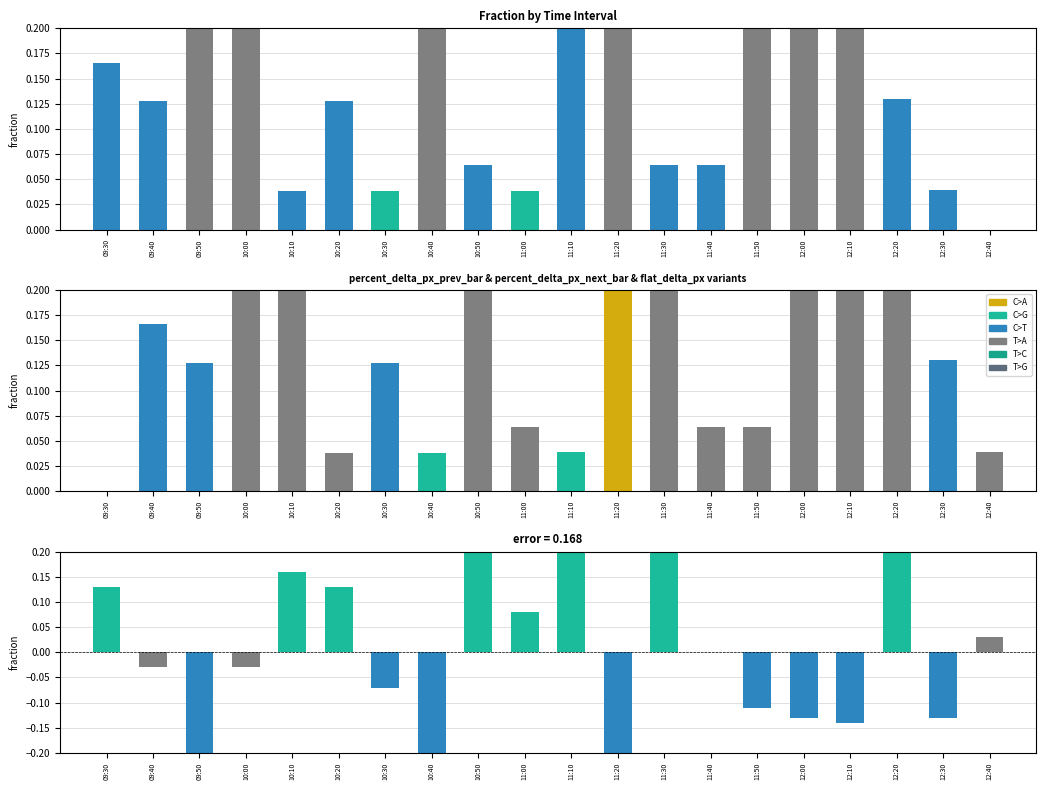

Reading left to right, transcribe all the data shown in this chart.

percent_delta_px_next_bar: 09:30=0.2	09:40=0.1	09:50=0.2	10:00=0.2	10:10=0.0	10:20=0.1	10:30=0.0	10:40=0.6	10:50=0.1	11:00=0.0	11:10=0.3	11:20=0.4	11:30=0.1	11:40=0.1	11:50=0.2	12:00=0.4	12:10=0.6	12:20=0.1	12:30=0.0	12:40=0.0
percent_delta_px_prev_bar: 09:30=0.0	09:40=0.2	09:50=0.1	10:00=0.2	10:10=0.2	10:20=0.0	10:30=0.1	10:40=0.0	10:50=0.6	11:00=0.1	11:10=0.0	11:20=0.3	11:30=0.4	11:40=0.1	11:50=0.1	12:00=0.2	12:10=0.4	12:20=0.6	12:30=0.1	12:40=0.0
flat_delta_px_next_bar - flat_delta_px_prev_bar: 09:30=0.1	09:40=-0.0	09:50=-0.3	10:00=-0.0	10:10=0.2	10:20=0.1	10:30=-0.1	10:40=-0.5	10:50=0.4	11:00=0.1	11:10=0.2	11:20=-0.5	11:30=0.2	11:40=0.0	11:50=-0.1	12:00=-0.1	12:10=-0.1	12:20=0.5	12:30=-0.1	12:40=0.0